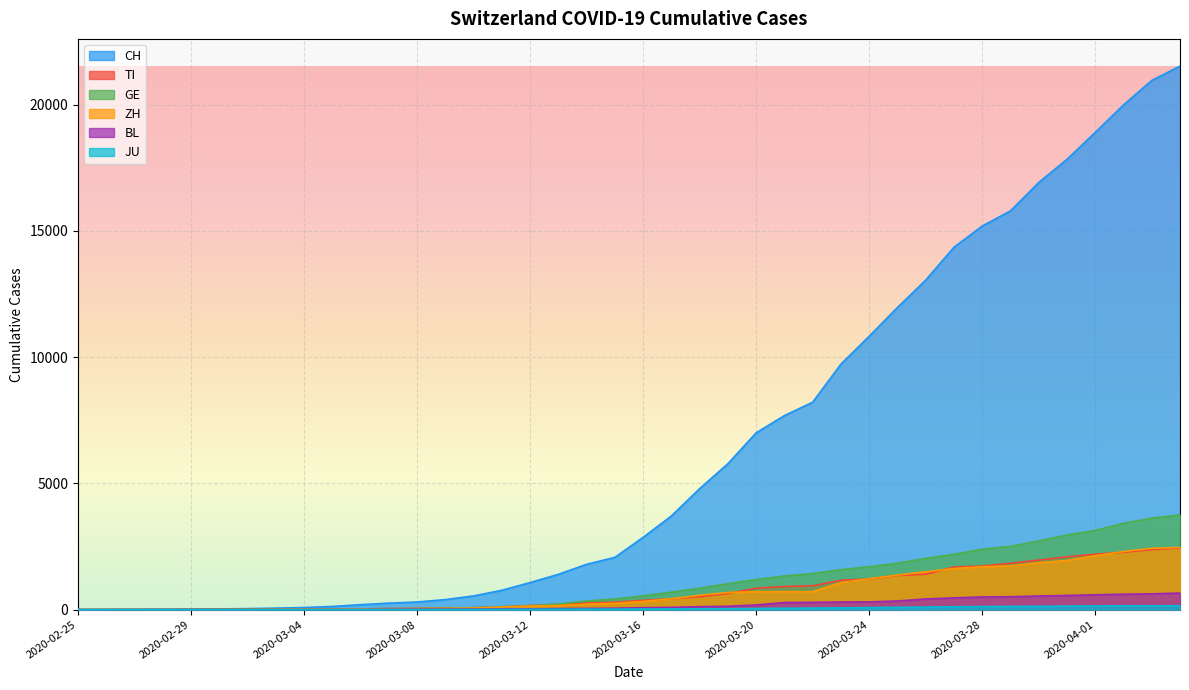

What is the average value of the TI series?

743